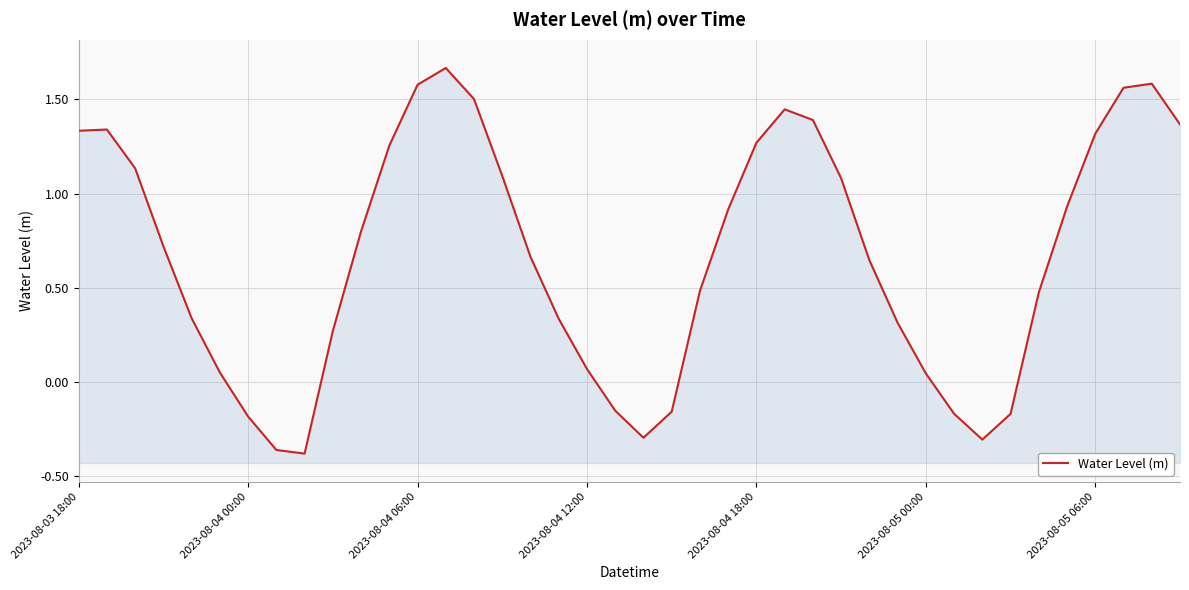

What is the smallest value displayed?

-0.4